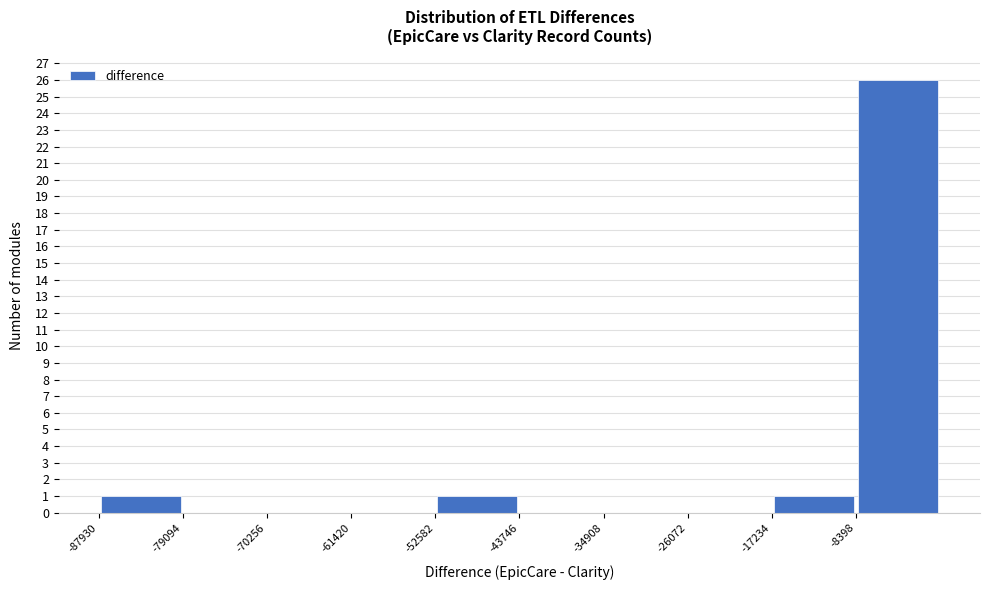

Over which range of the x-axis is the bar tallest?

-8000 to 0